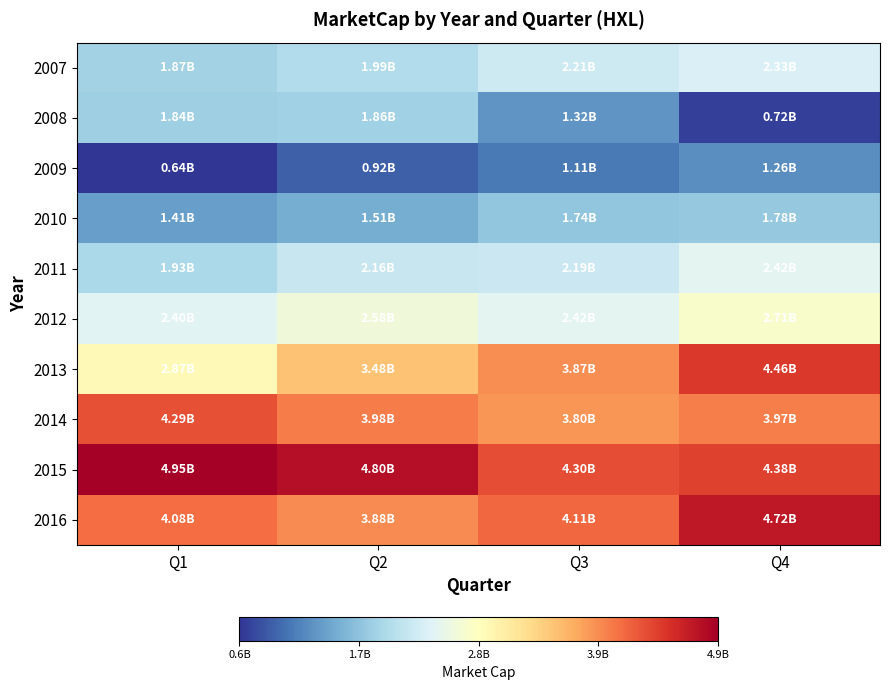

Which series has the widest spread of values?

2013